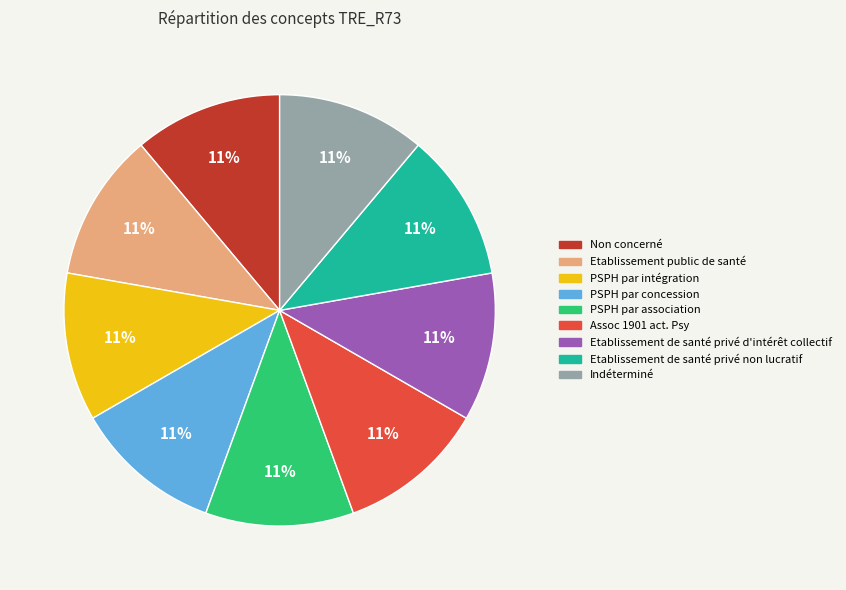

To the nearest percent, what is the combined percentage of Etablissement de santé privé d'intérêt collectif and PSPH par intégration?

22%